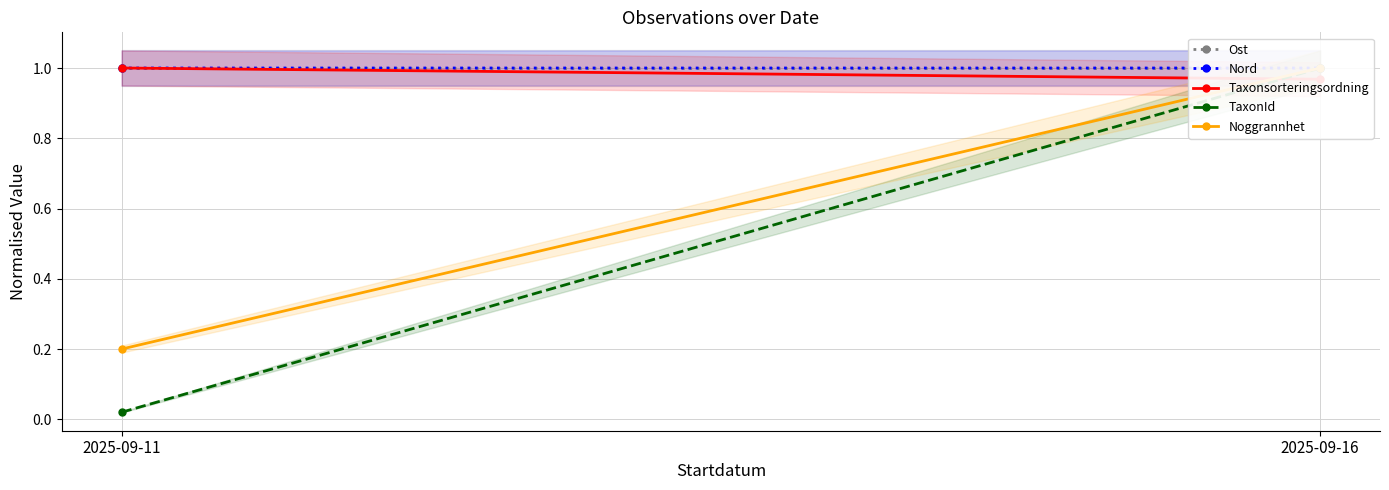

List the series in order of their peak value, lowest first.

Ost, Nord, Taxonsorteringsordning, TaxonId, Noggrannhet